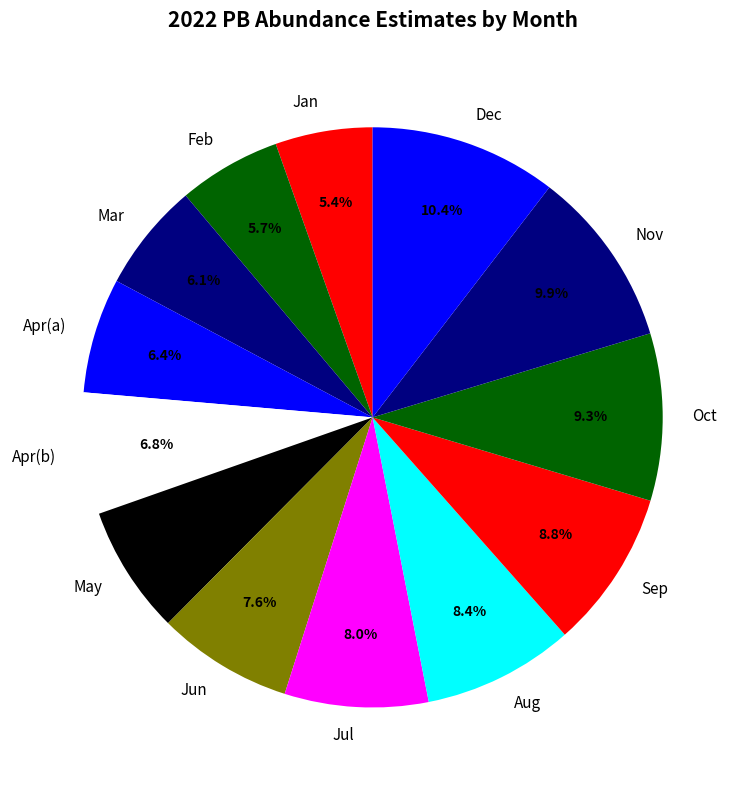

What percentage is NOT represented by Jul?

92.0%